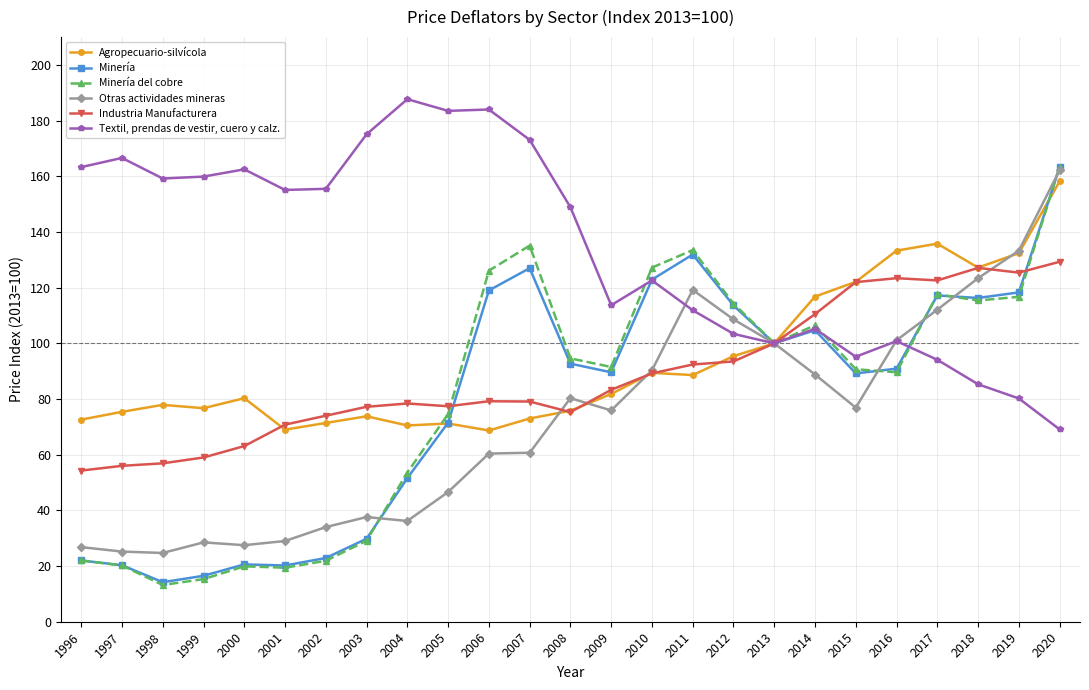

True or false: Textil, prendas de vestir, cuero y calz. has a value of 95.2 at 2015.

True